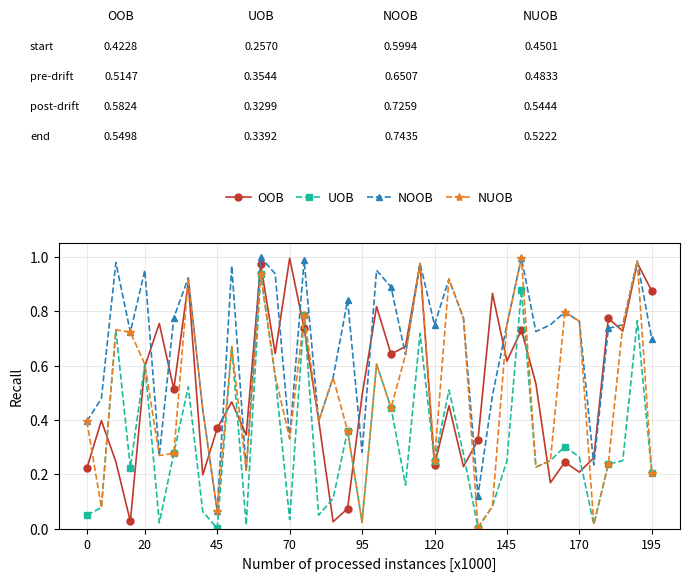

How many categories are shown in the chart?

40